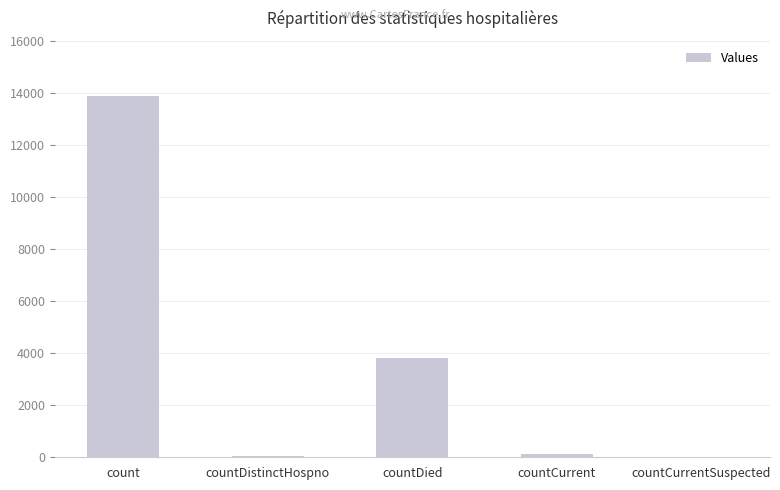

Which category has the highest value across all series?

count